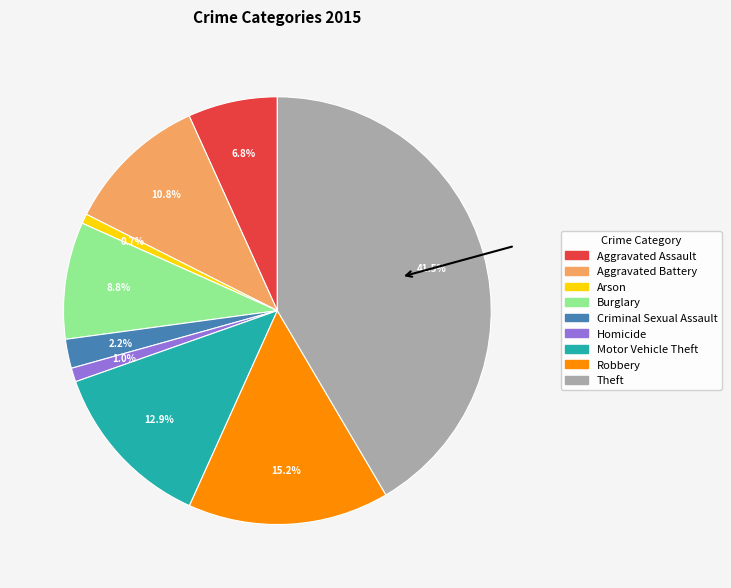

Do Arson and Motor Vehicle Theft together represent more than half of the pie?

No